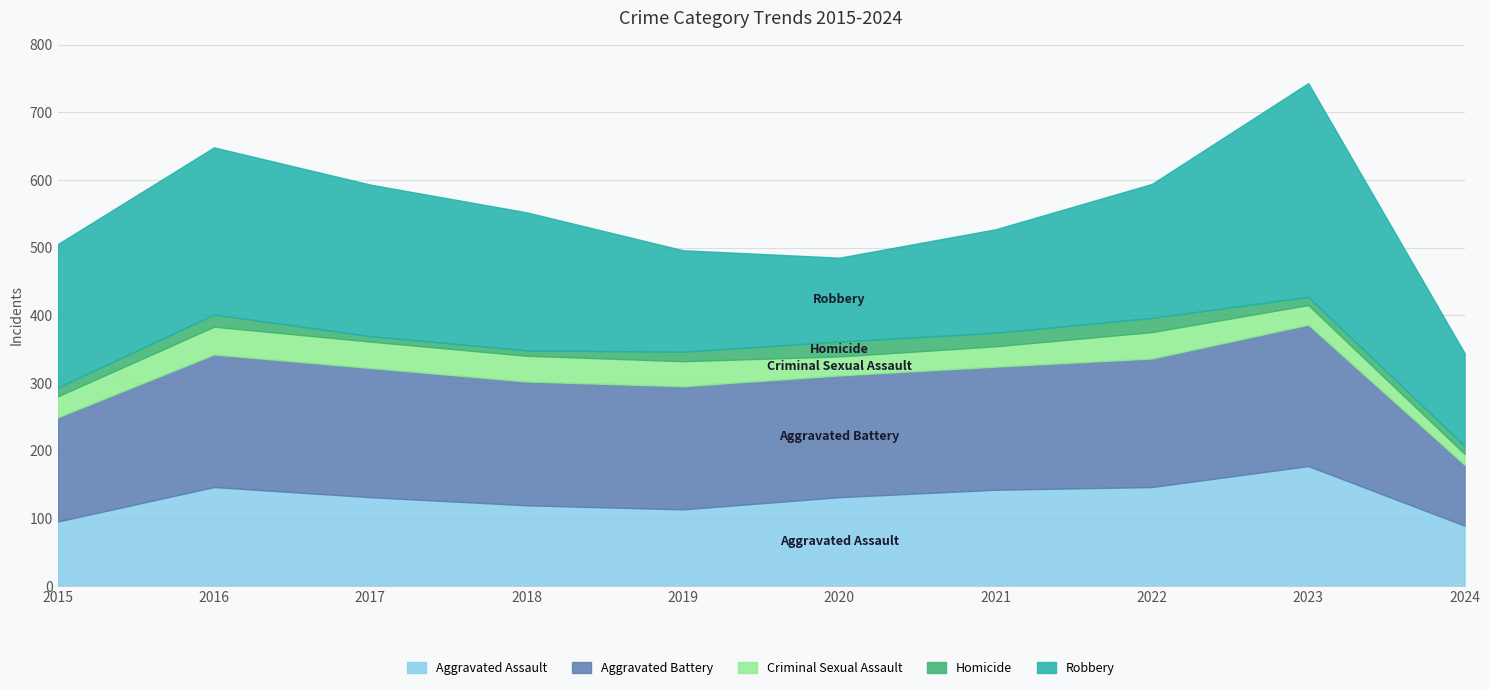

How many categories are shown in the chart?

10